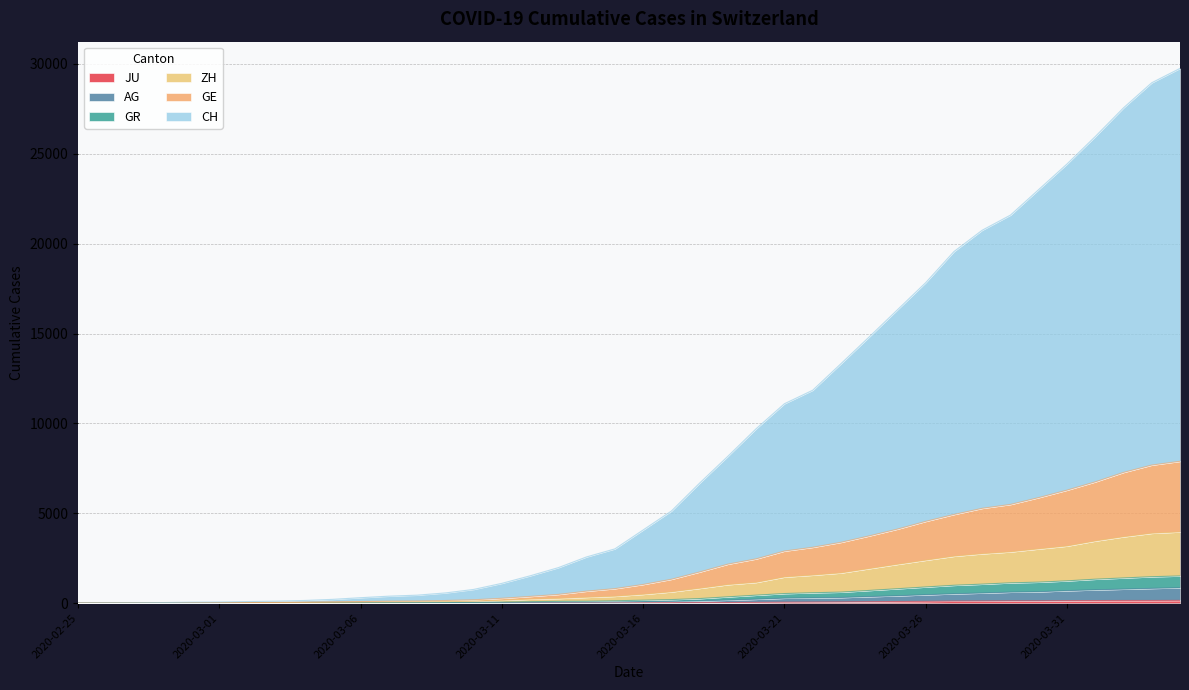

Between 2020-02-28 and 2020-03-19, which series saw the biggest shift?

CH